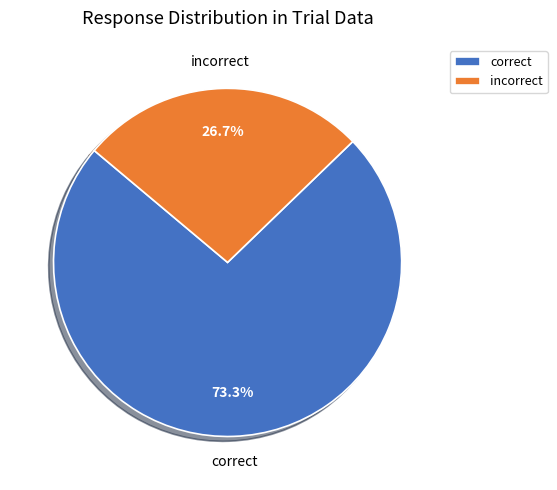

How many slices are in this pie chart?

2